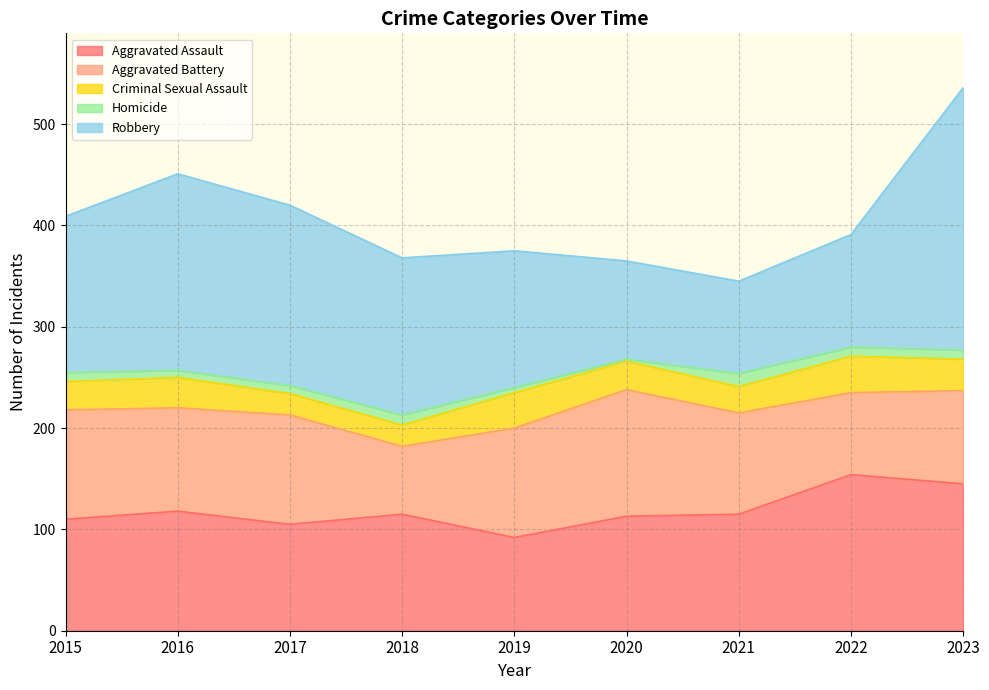

Where is the first local minimum for Robbery?

2021